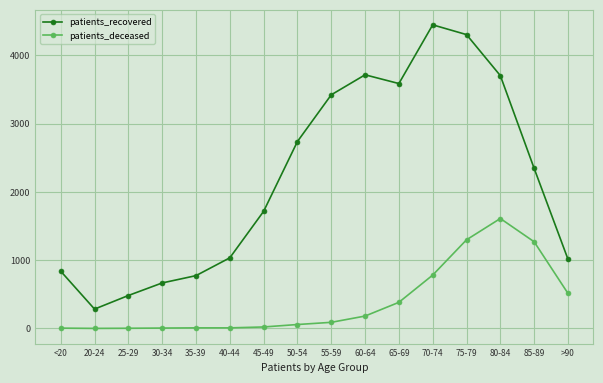

At which category does patients_recovered reach its first local peak?

60-64